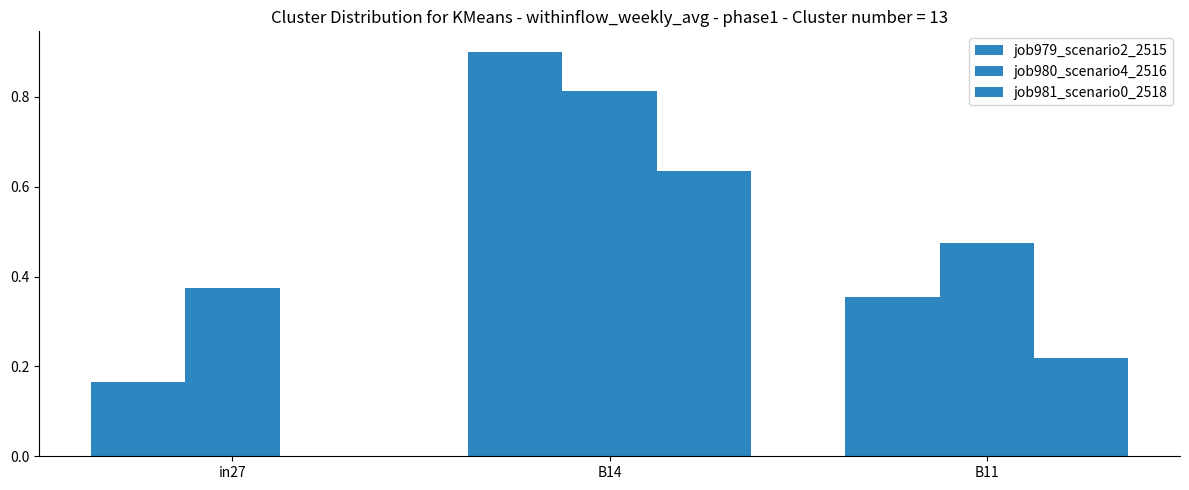

What is the spread (max minus min) of values at in27?

0.4